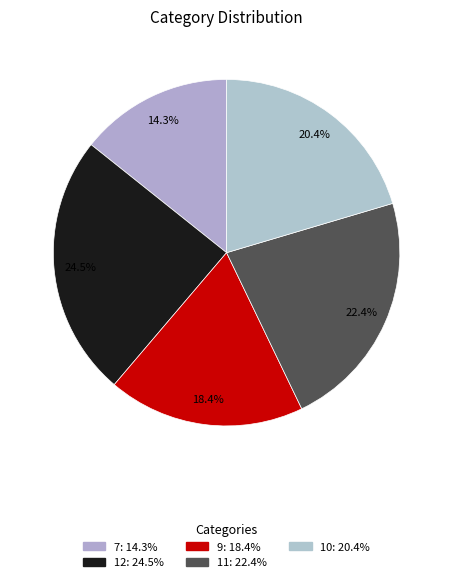

How many slices are in this pie chart?

5